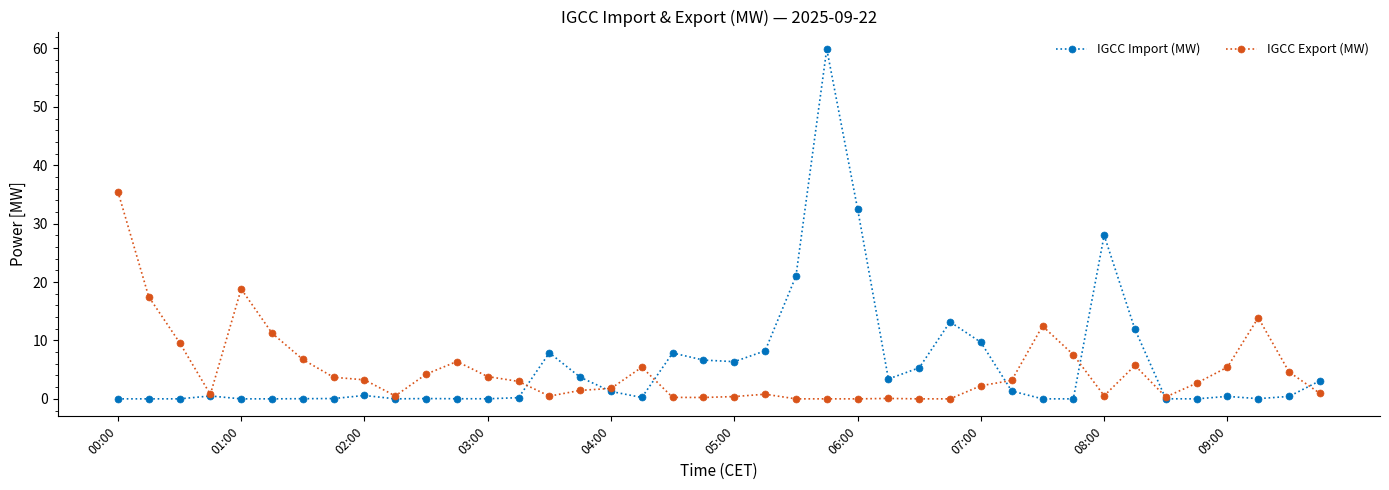

After their last crossing, which series has the higher values: IGCC Import (MW) or IGCC Export (MW)?

IGCC Import (MW)